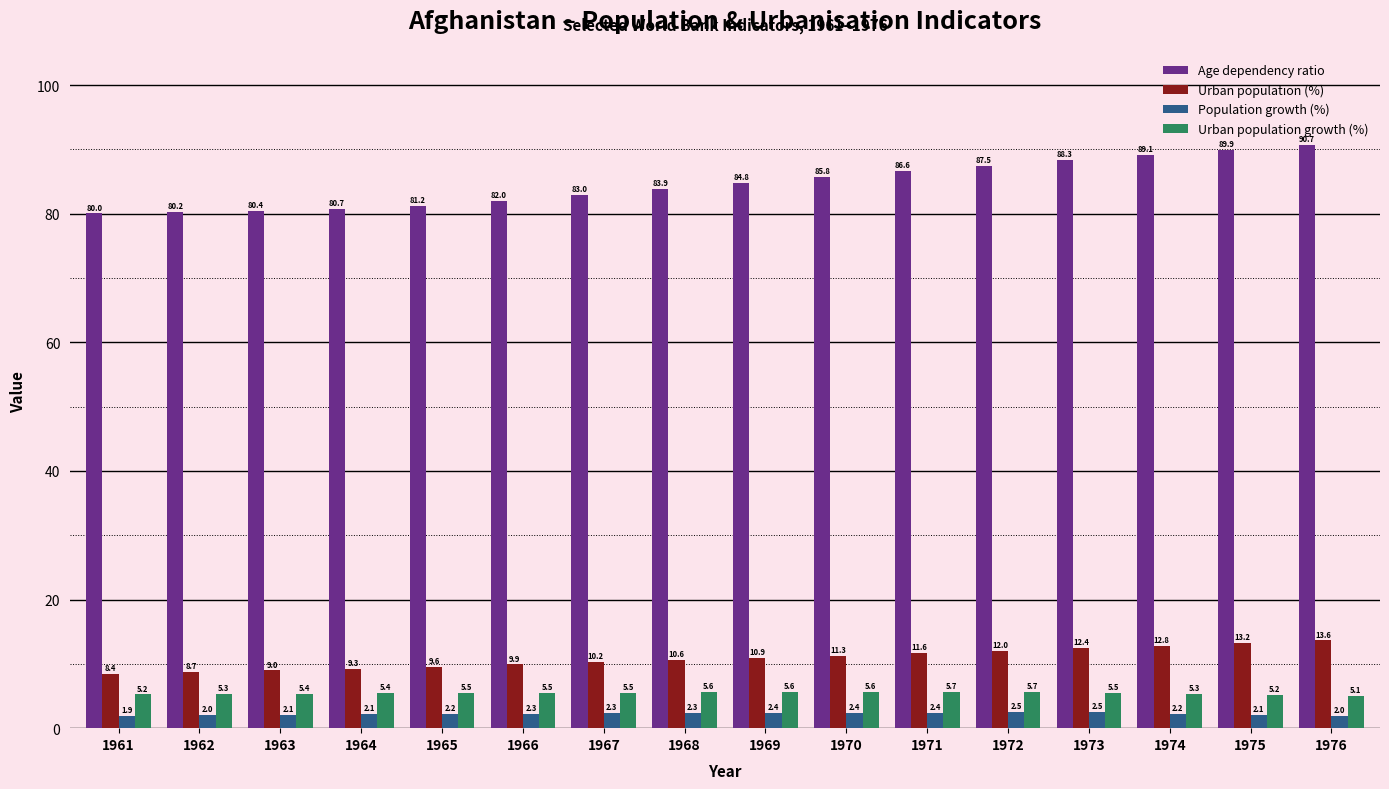

Which series changed the most between 1973 and 1975?

Age dependency ratio